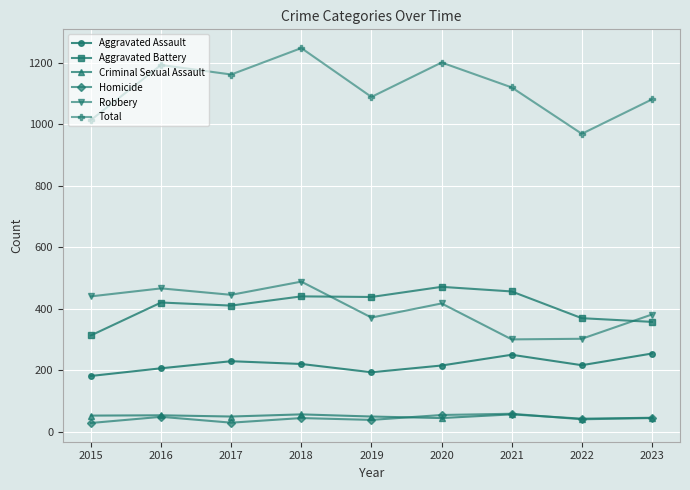

Which series has the largest total across all categories?

Total